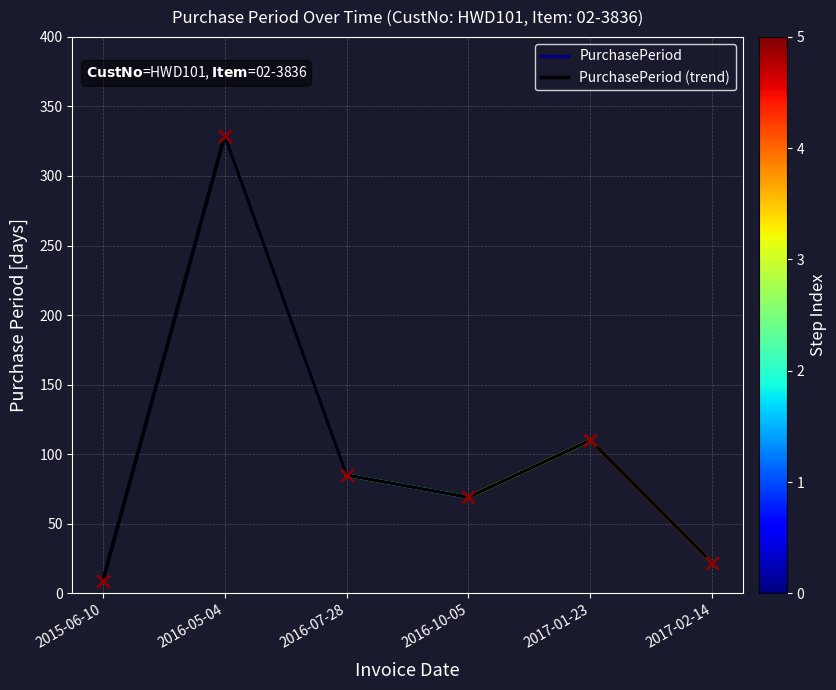

What is the change in value from 2015-06-10 to 2016-07-28?

+76